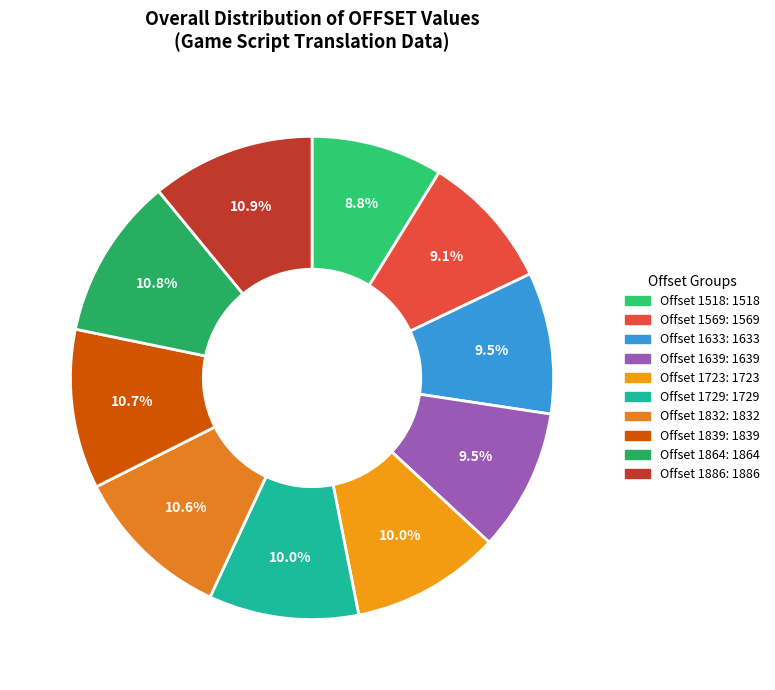

What percentage is the Offset 1633 slice, to the nearest percent?

9%